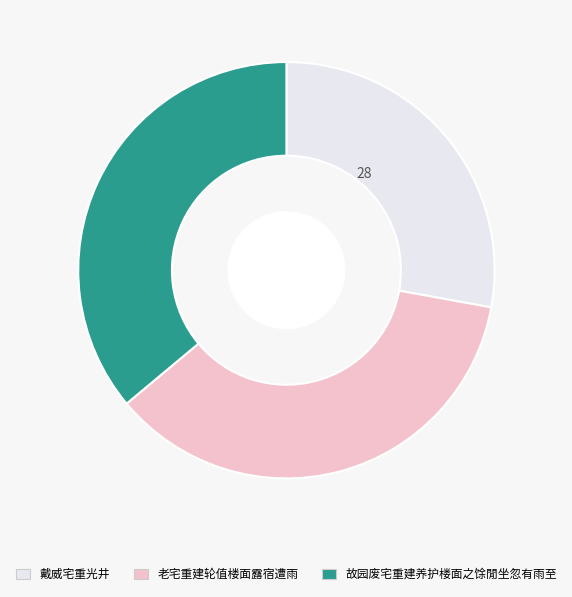

Which category has the smallest portion of the pie?

戴威宅重光井